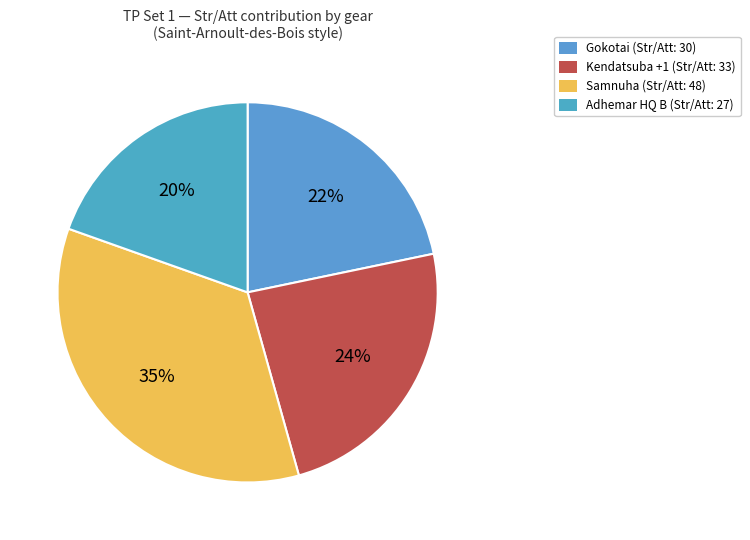

How many segments does this pie chart have?

4